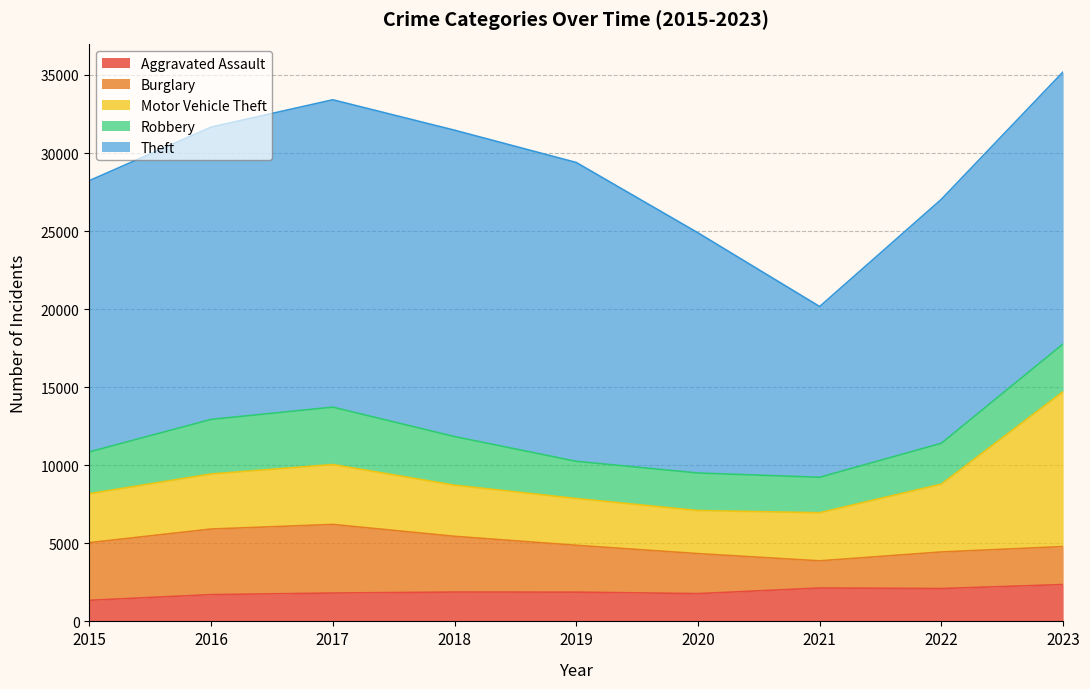

What is the sum of the Theft values at 2017 and 2020?

35068